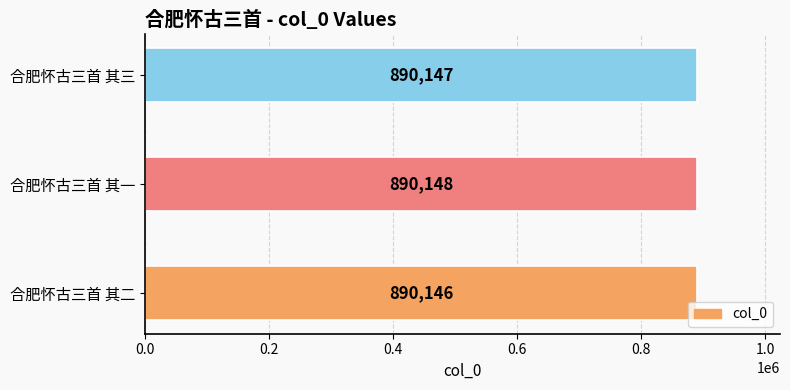

How many bars are there in total?

3